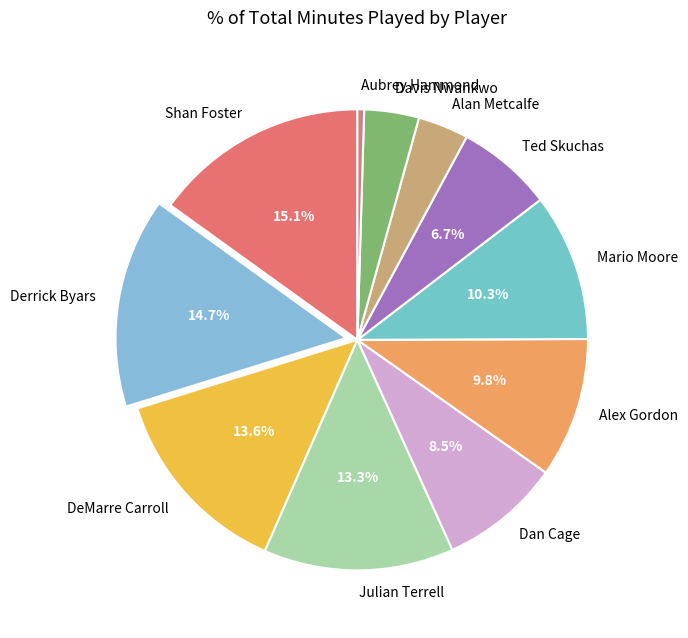

Which category has the smallest portion of the pie?

Aubrey Hammond